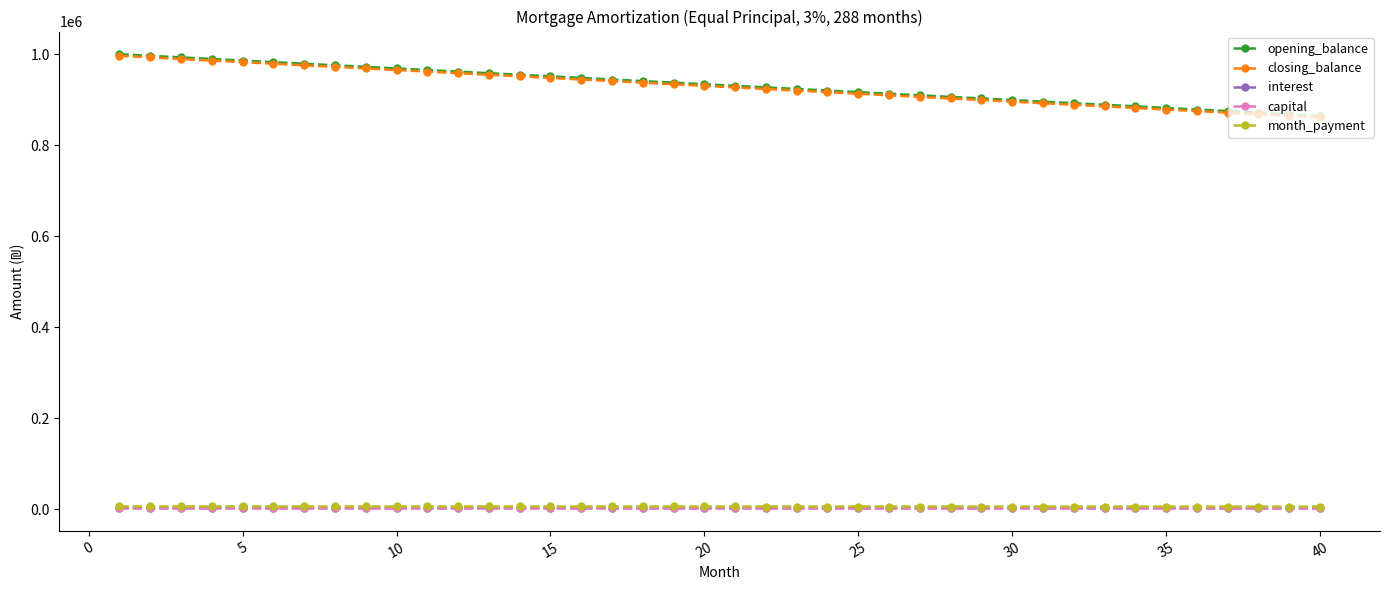

True or false: closing_balance and interest intersect in this chart.

False